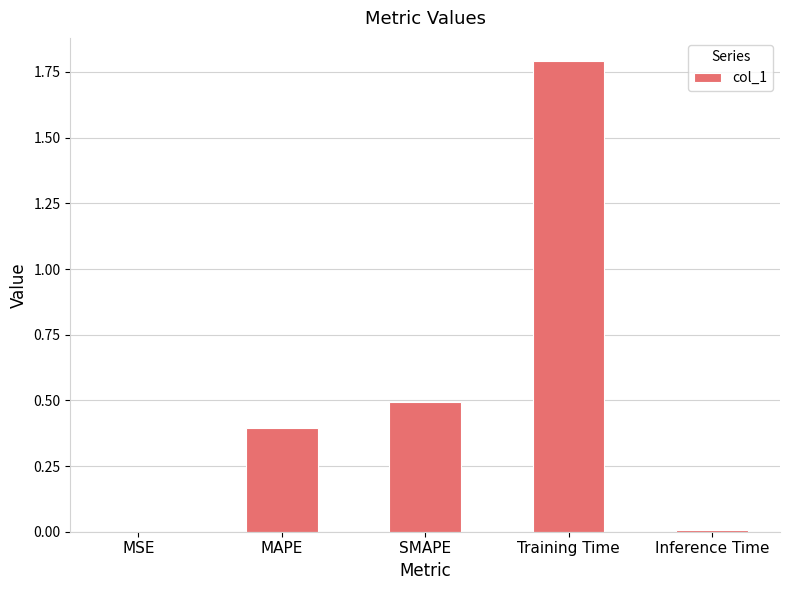

Are the bars grouped side by side (vs. stacked)?

No